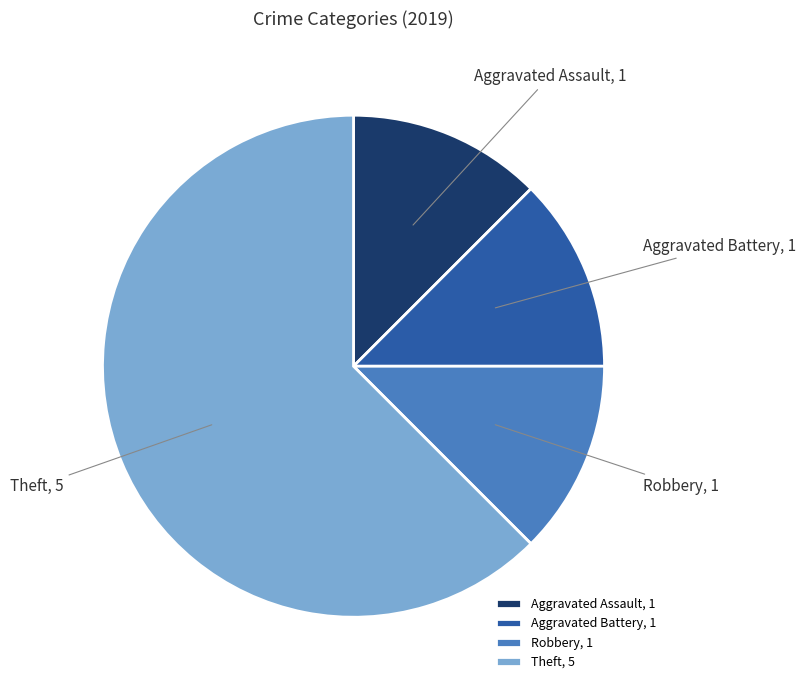

Is it true that Aggravated Assault, 1 is 20% of the pie?

False